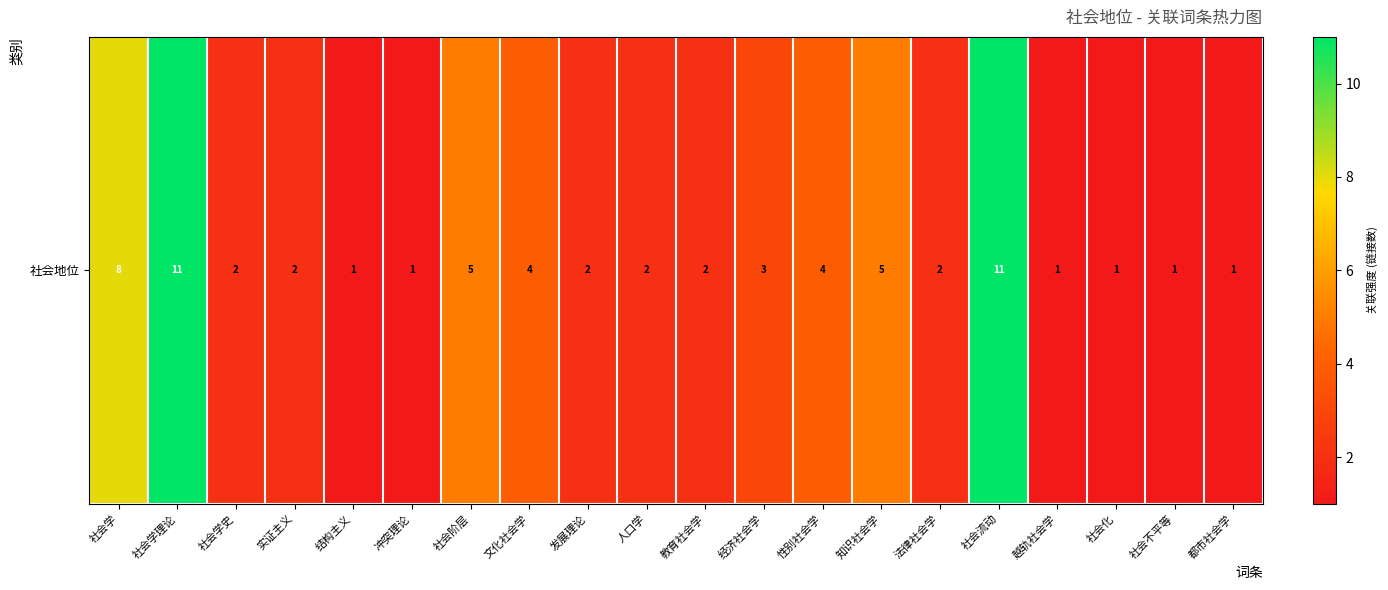

Which has a higher value, 法律社会学 or 结构主义?

法律社会学